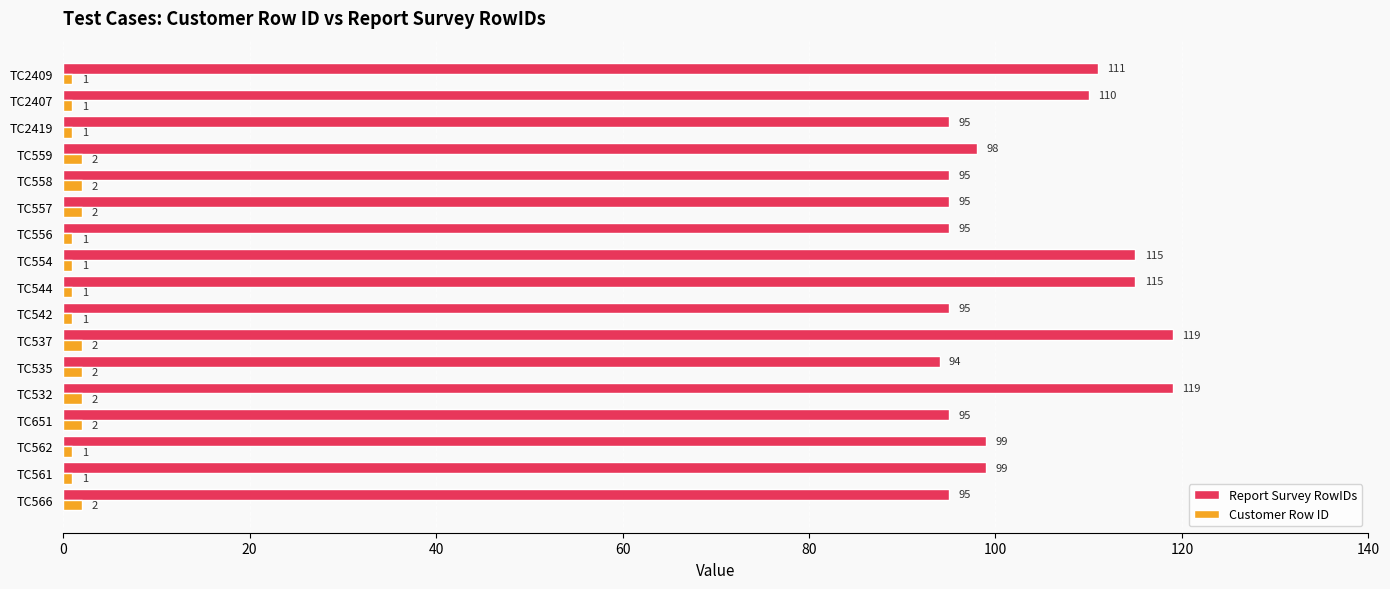

At which label is Report Survey RowIDs closest to 106?

TC2407